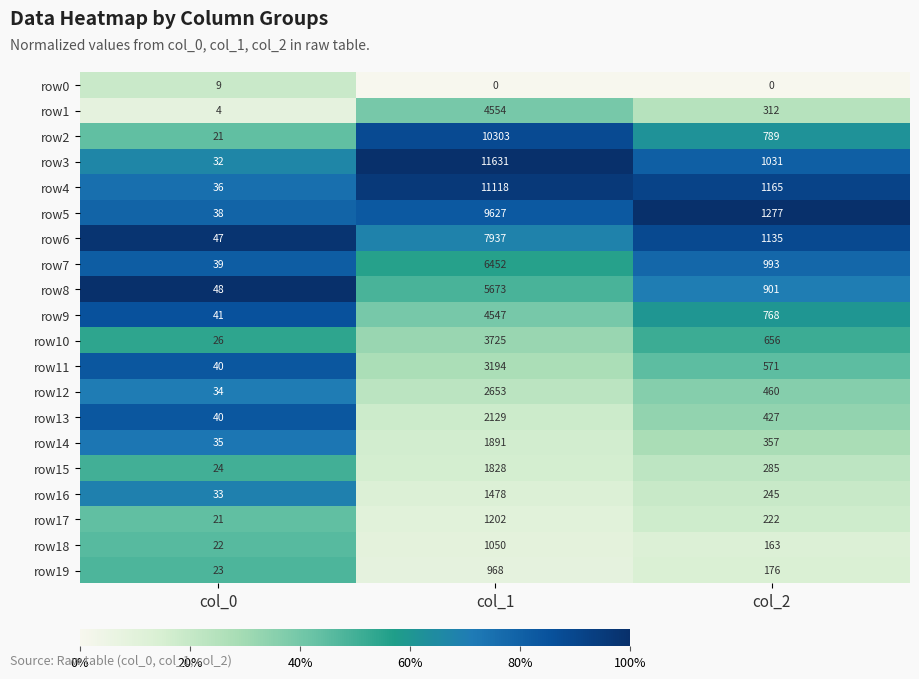

What is the difference between the maximum and second lowest values in the row1 series?

4242